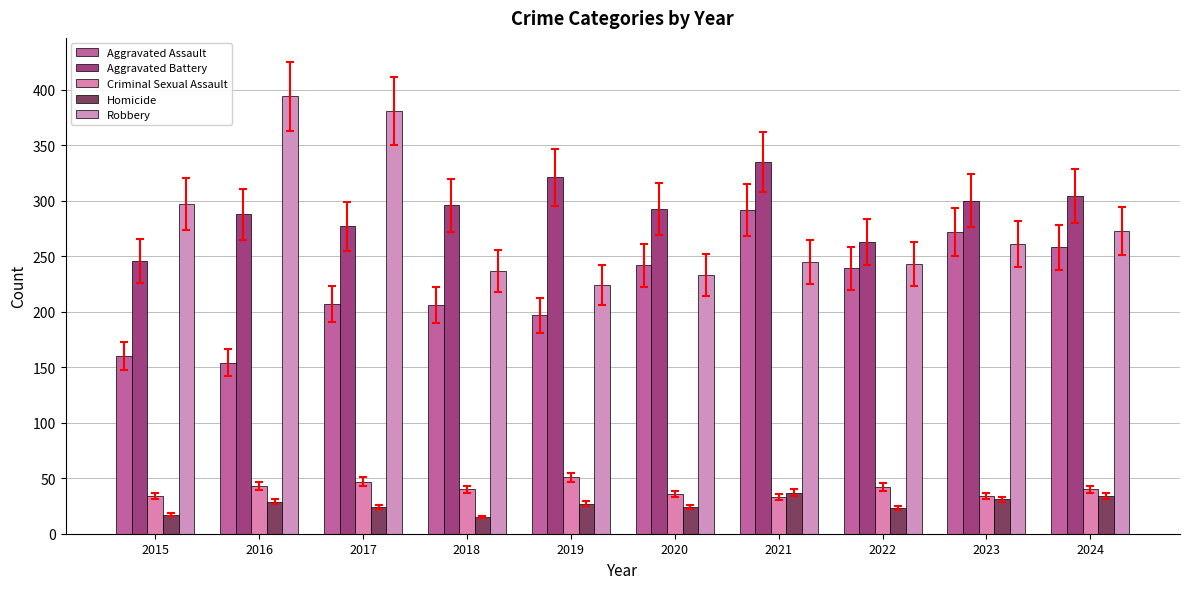

Does the chart contain any negative values?

No